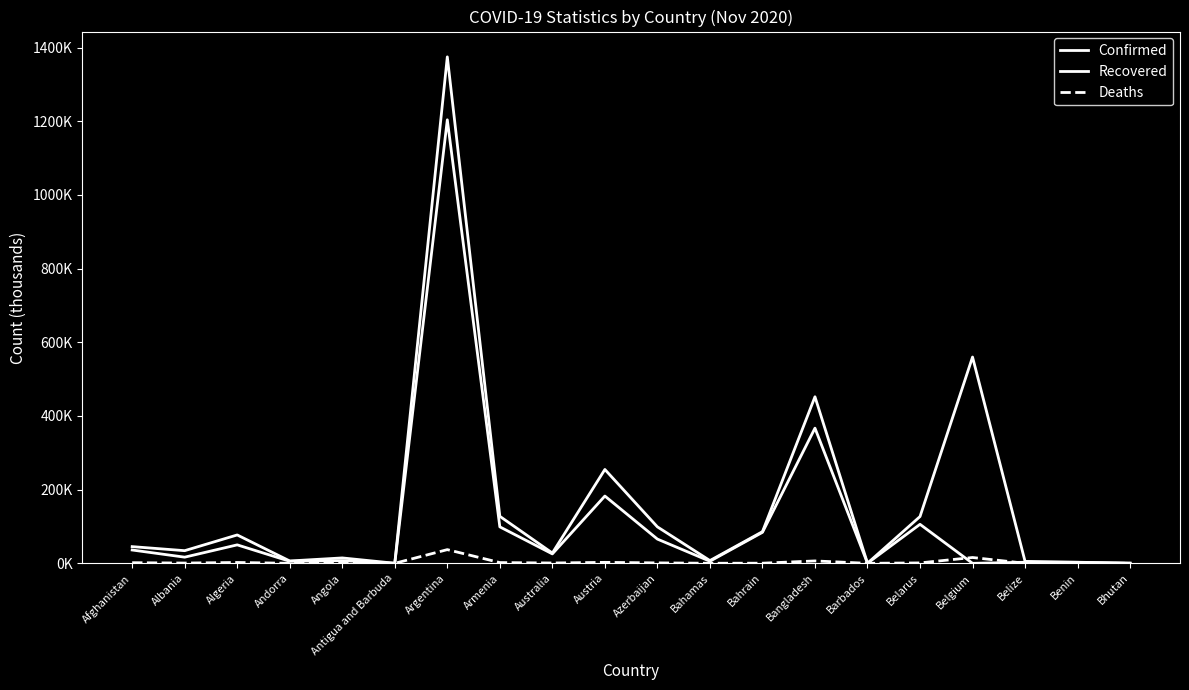

Is this an area chart (filled region under the line)?

No